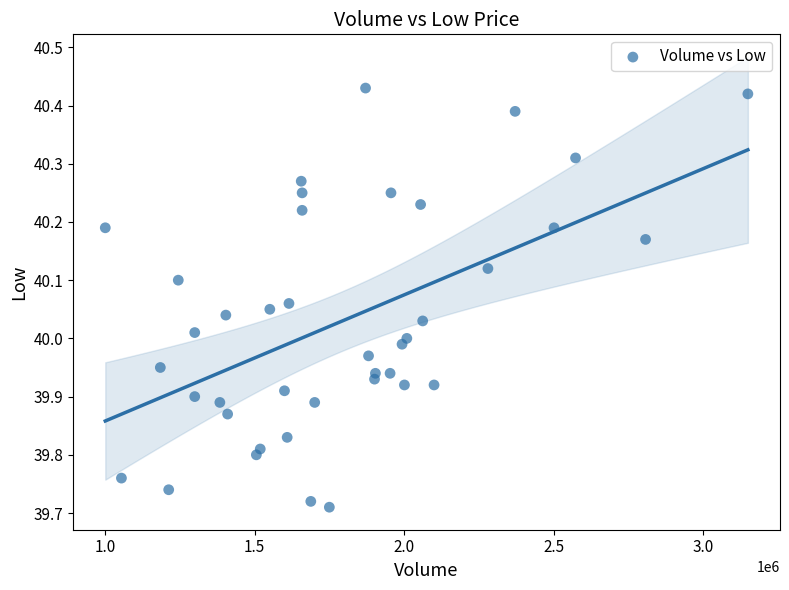

What is the range of Y values (max minus min)?

0.7